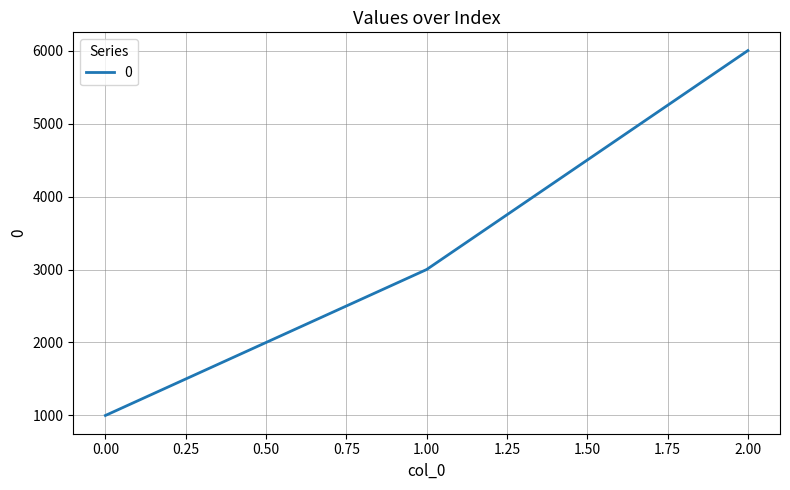

Which has a higher value, 2.00 or 1.00?

2.00